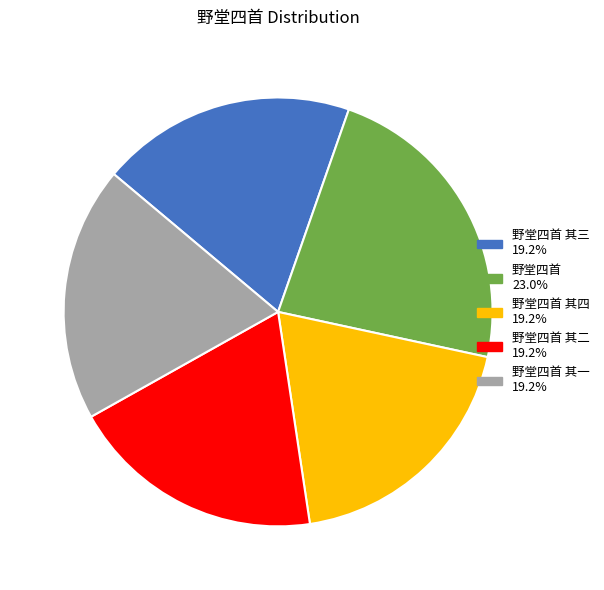

Is there a majority slice in this chart?

No